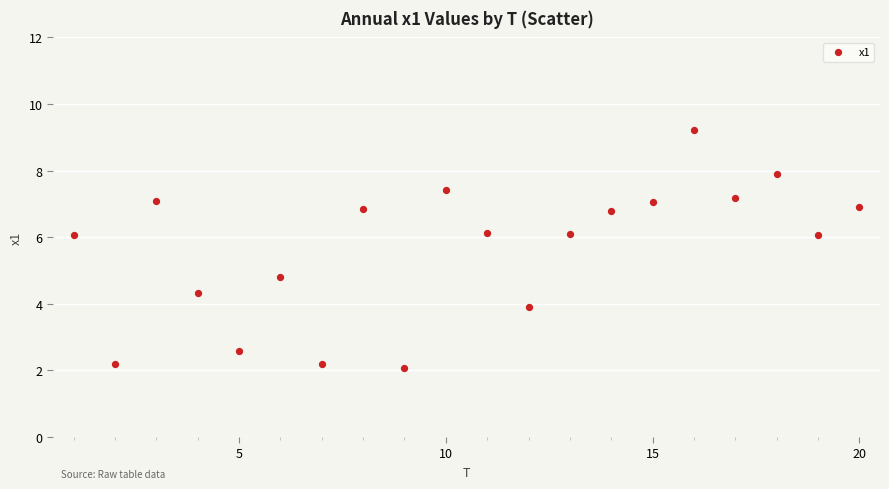

What is the range of X values (max minus min)?

19.0